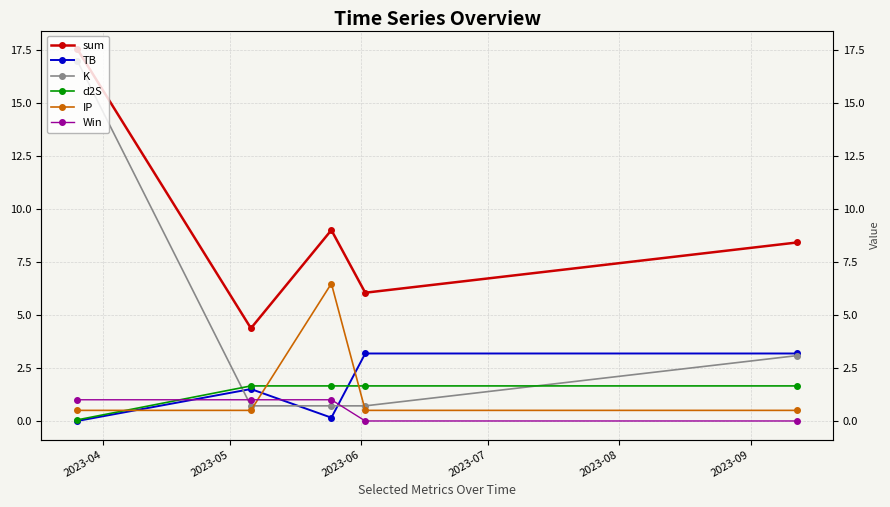

True or false: d2S and K cross at least once.

True